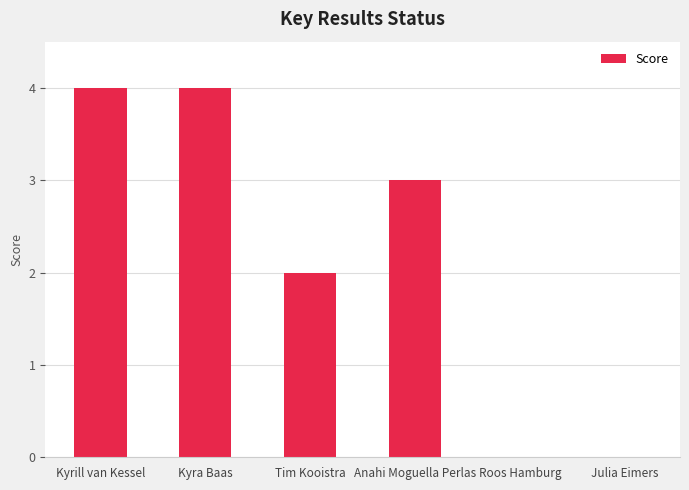

Where does the data first go above 3?

Kyrill van Kessel